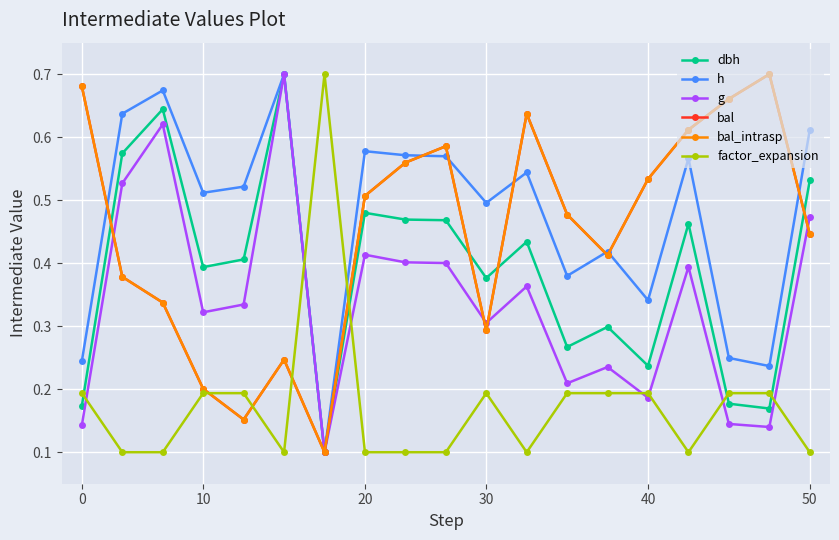

True or false: g and dbh intersect in this chart.

False